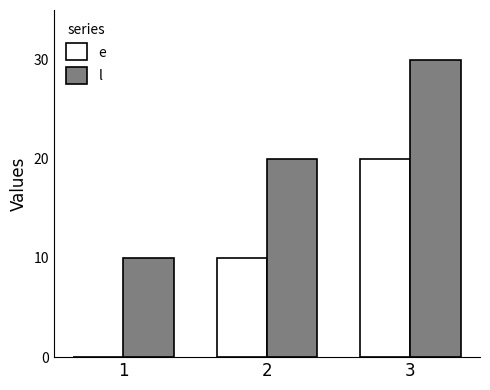

Is it true that e equals -13 at 1?

False